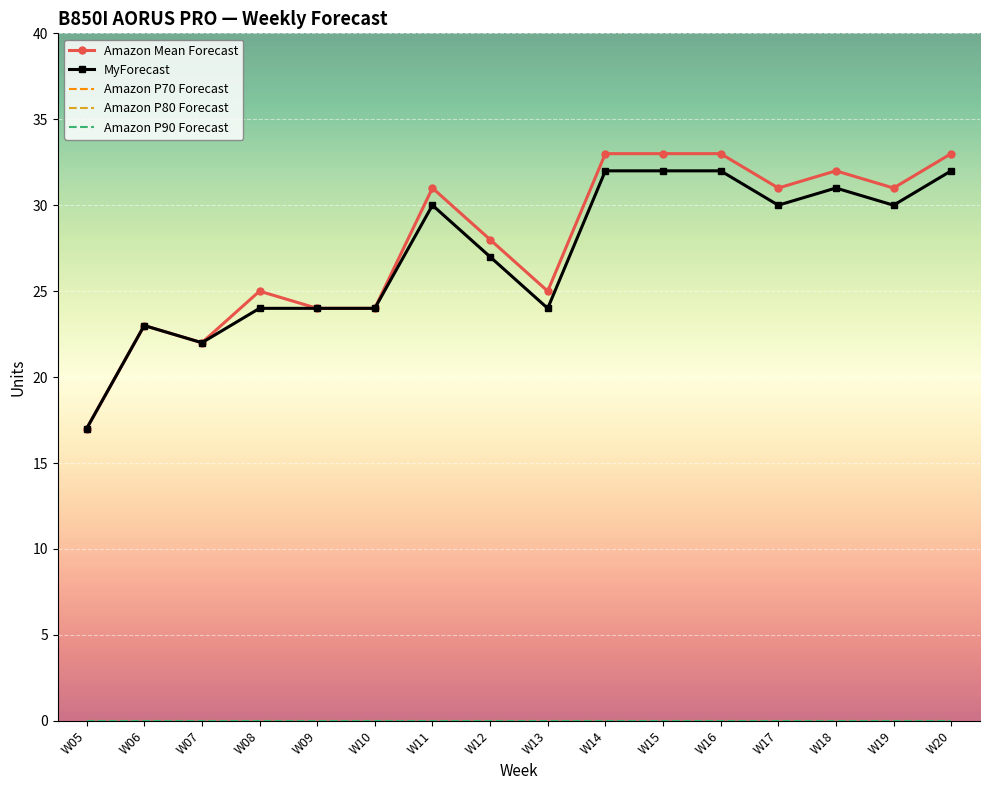

What are all the series names shown in the legend?

Amazon Mean Forecast, MyForecast, Amazon P70 Forecast, Amazon P80 Forecast, Amazon P90 Forecast